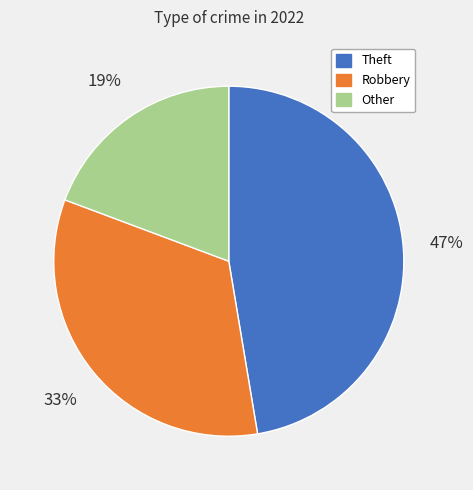

To the nearest percent, what is the average slice percentage?

33%